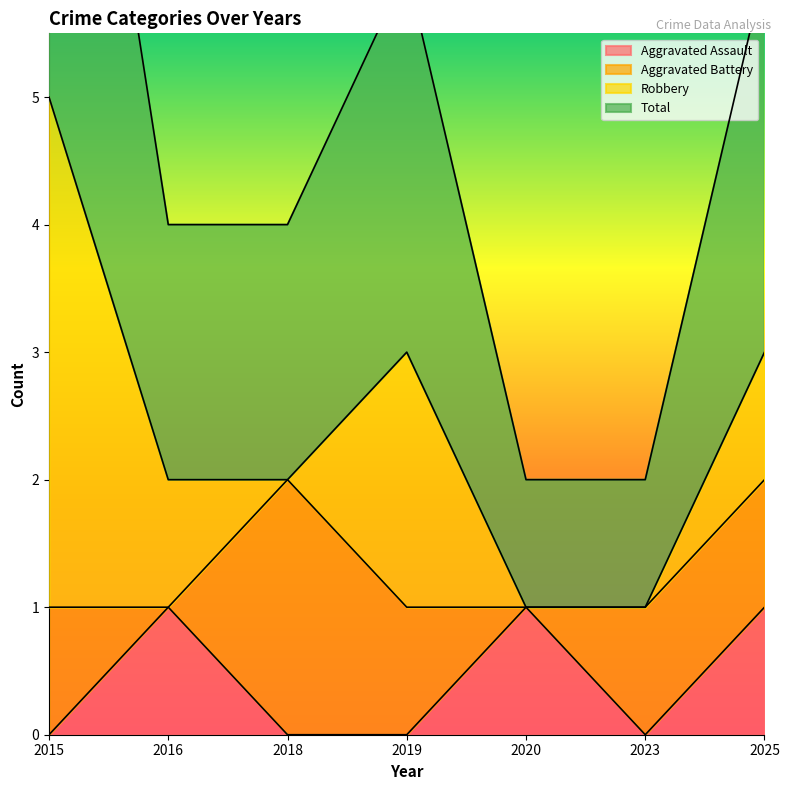

True or false: Aggravated Assault and Total intersect in this chart.

False